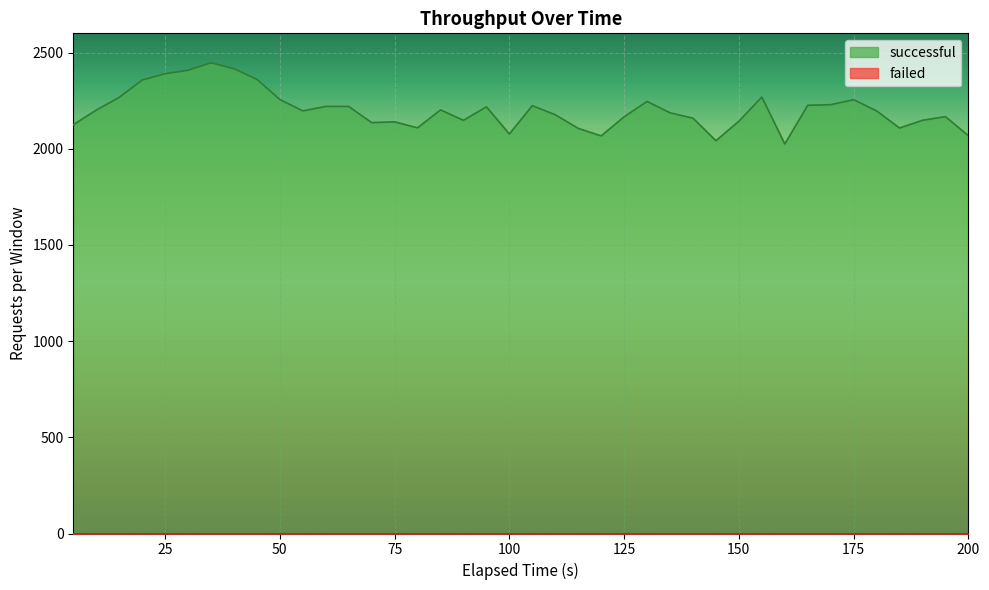

Reading left to right, transcribe all the data shown in this chart.

2125	2201	2267	2357	2390	2408	2447	2416	2361	2256	2197	2220	2220	2136	2140	2109	2202	2148	2218	2077	2224	2177	2106	2067	2166	2246	2187	2159	2042	2143	2269	2025	2226	2229	2255	2197	2108	2148	2167	2068